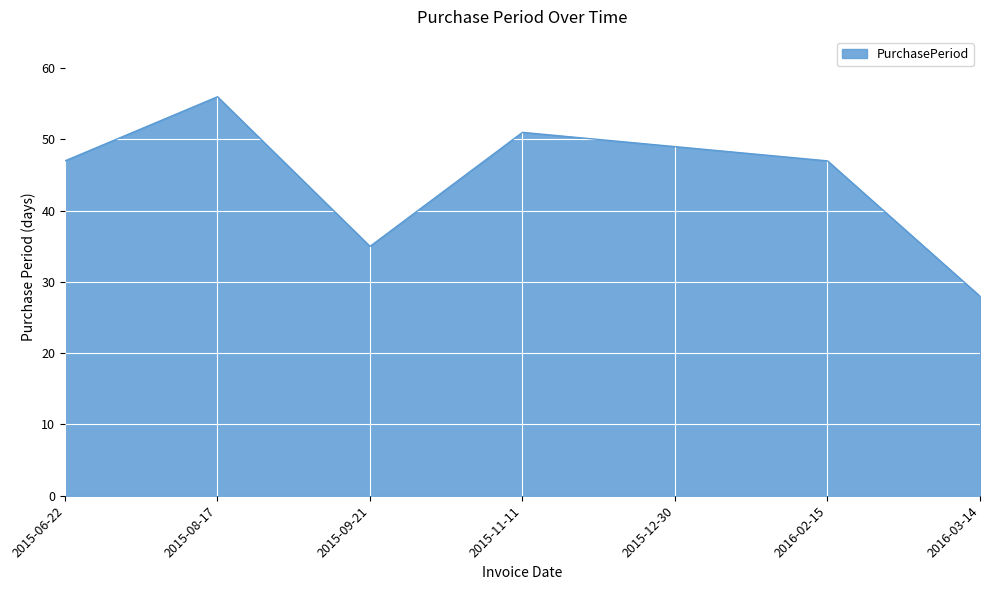

Does the chart have visible grid lines?

Yes